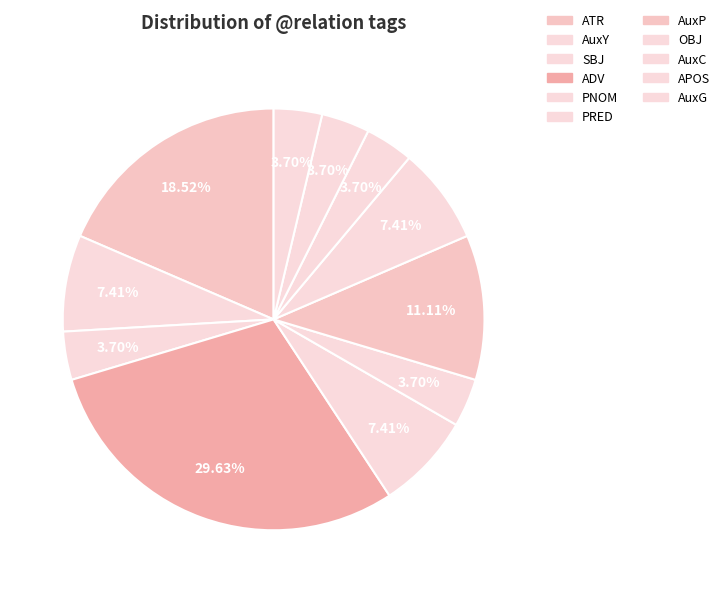

How many slices are in this pie chart?

11